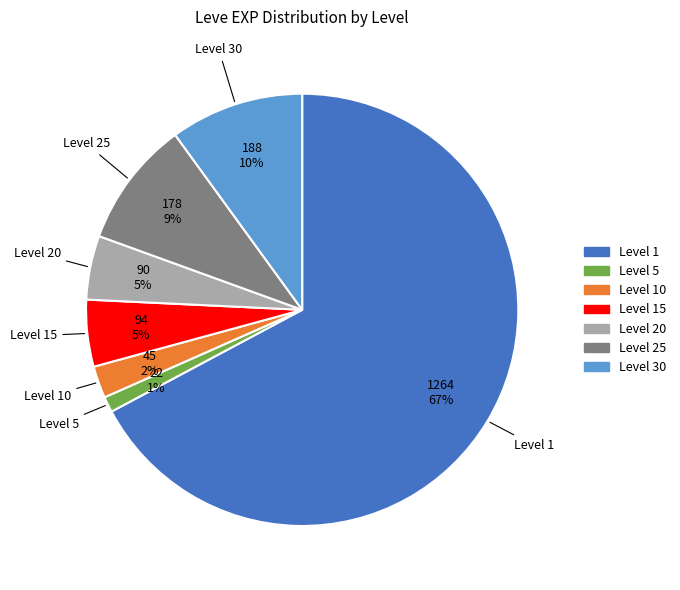

To the nearest percent, what is the average slice percentage?

14%